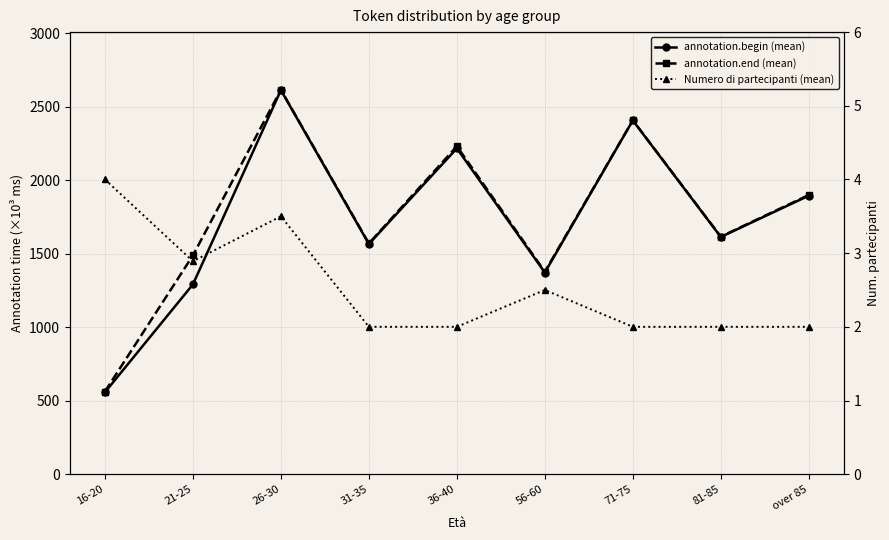

Where does the annotation.begin (mean) series first go above 1614?

26-30